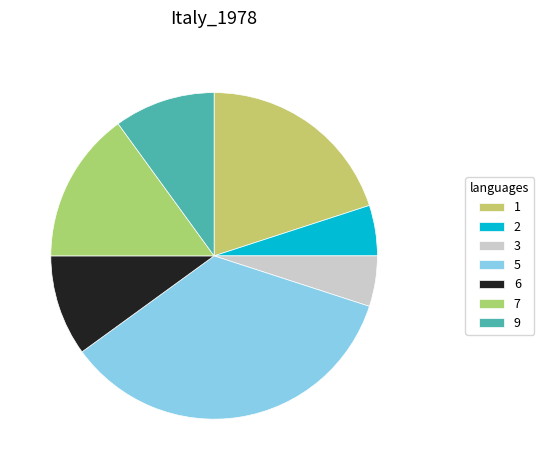

What is the ratio of the value at 1 to the value at 9?

2.0